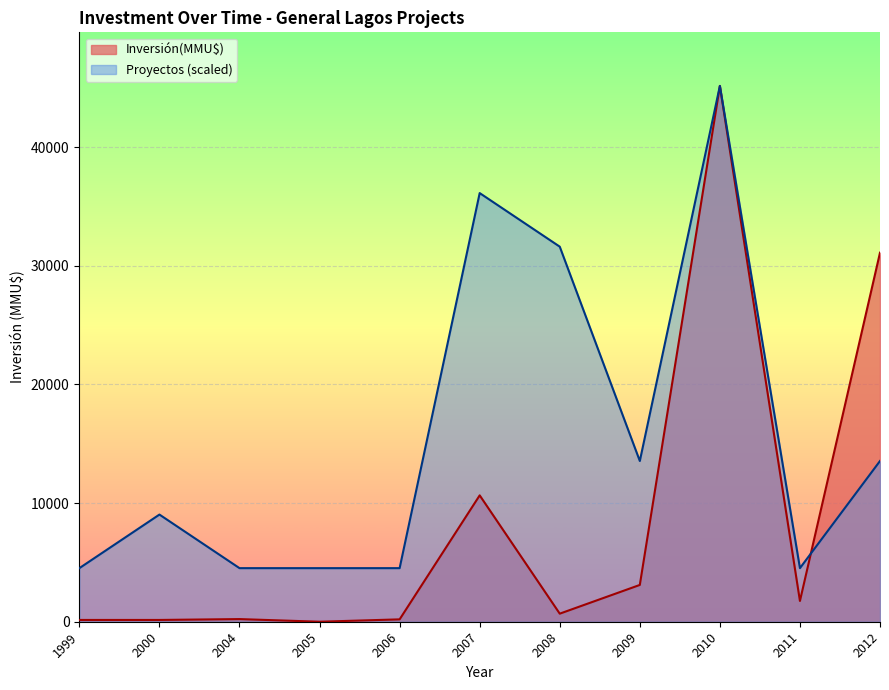

The value of Proyectos (scaled) at 2008 is 43246.1. True or false?

False